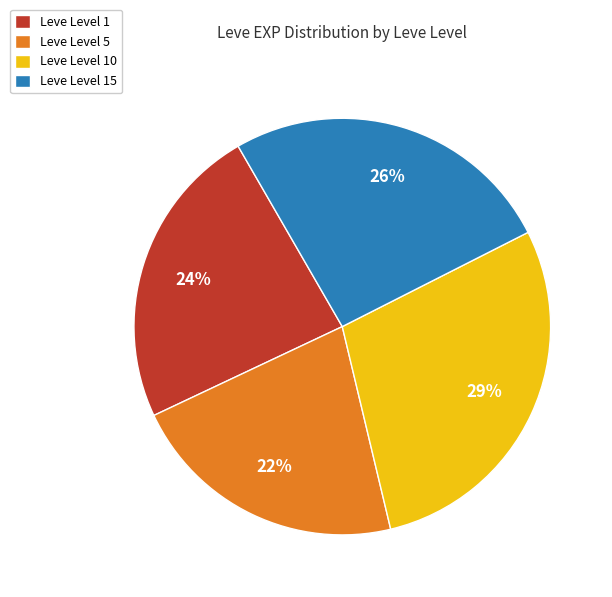

What is the smallest slice in the pie chart?

Leve Level 5